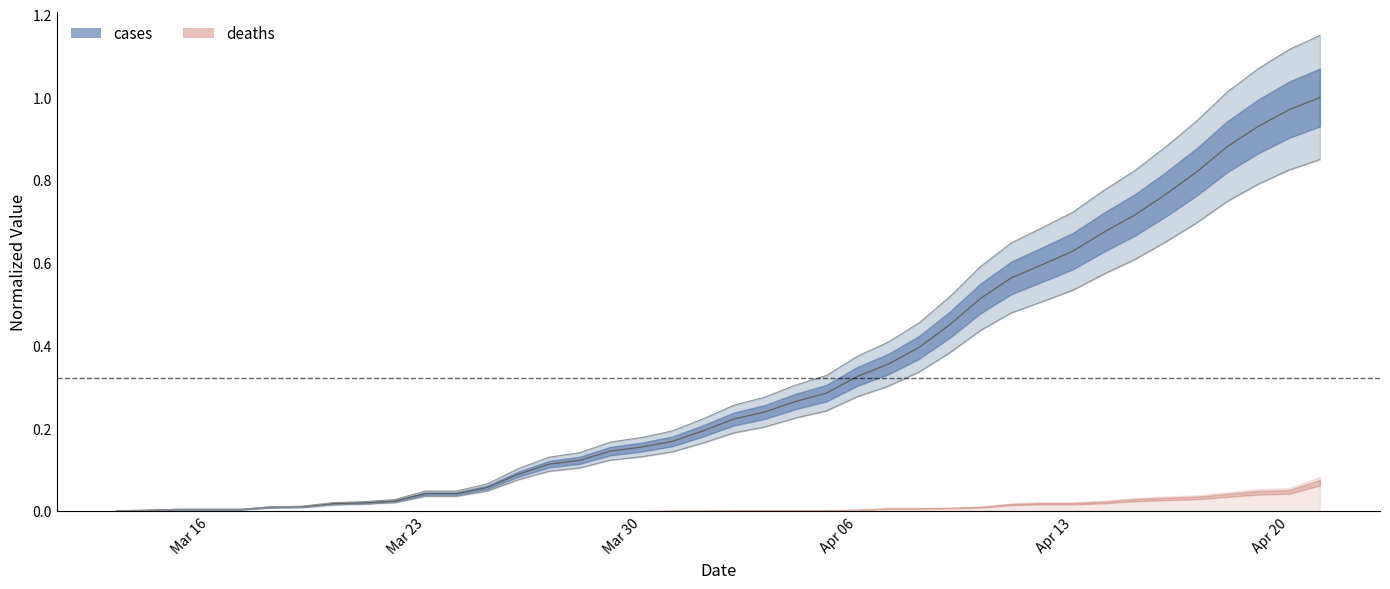

At which category does the chart reach its minimum across all series?

2020-03-13